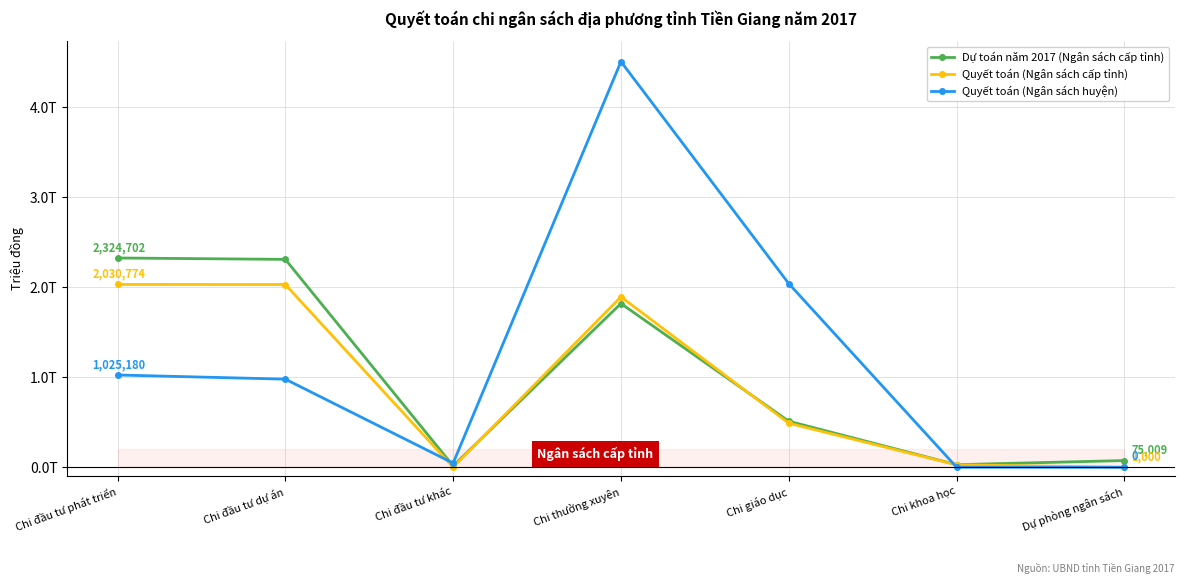

How many interior local peaks does the Dự toán năm 2017 (Ngân sách cấp tỉnh) series have?

1